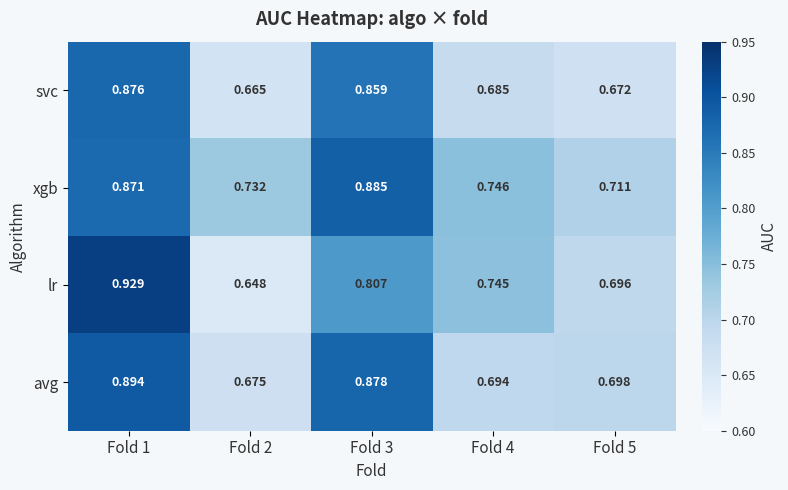

Which series has the largest total across all categories?

xgb